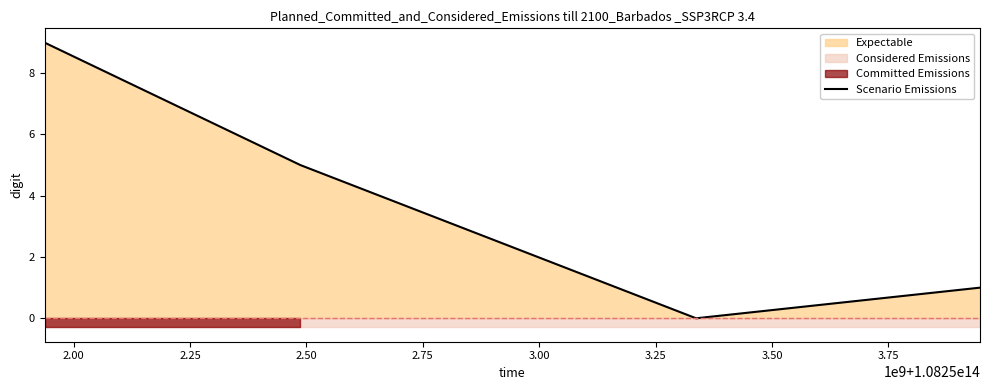

What is the highest value of the Scenario Emissions series?

9